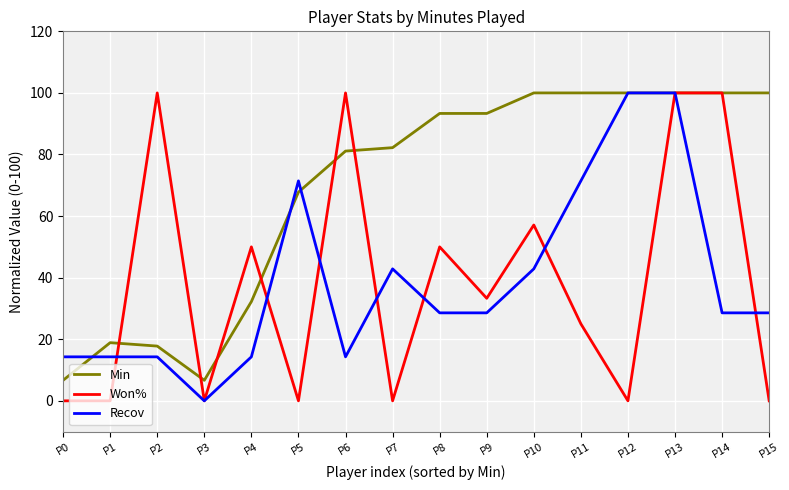

True or false: Recov and Won% cross at least once.

True